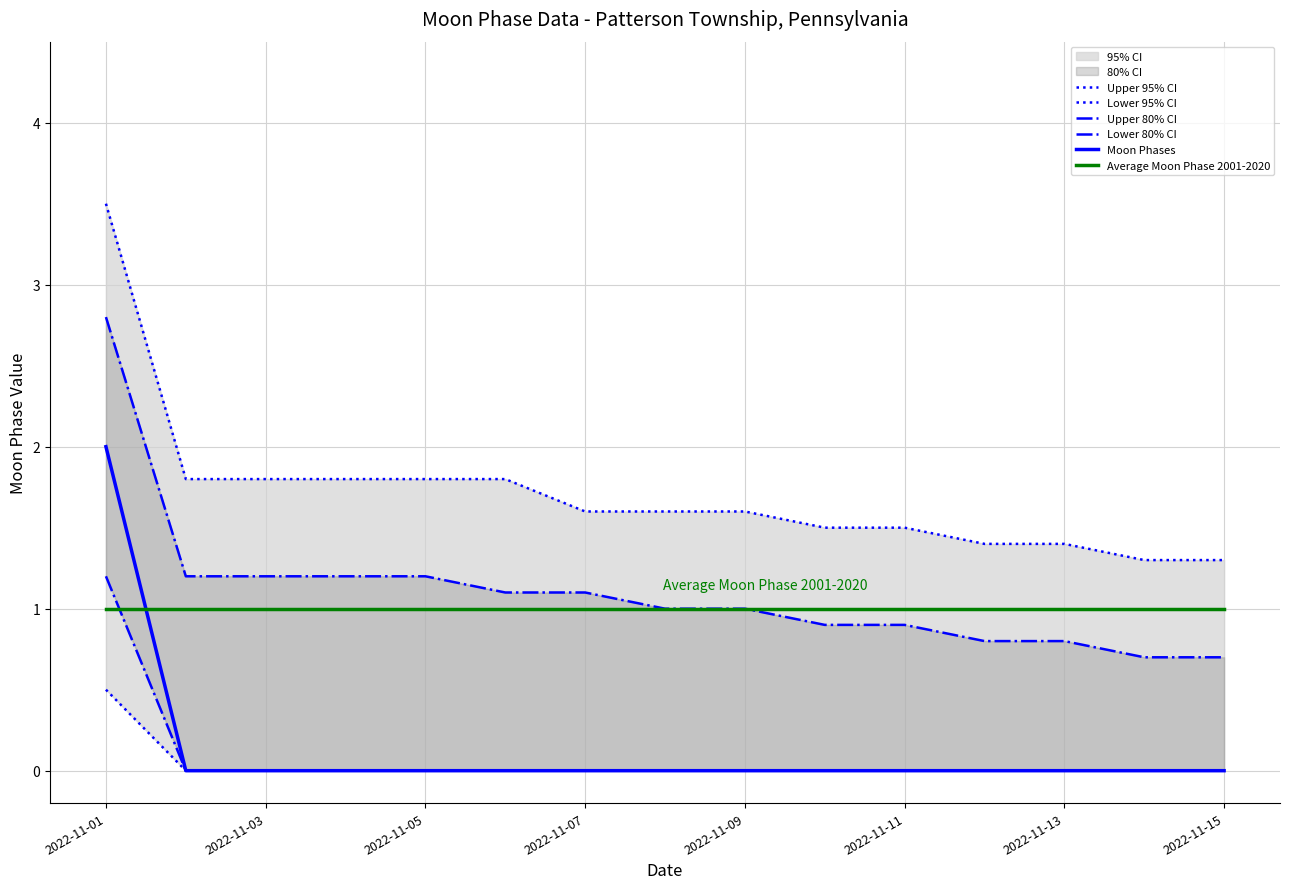

True or false: Lower 95% CI and Average Moon Phase 2001-2020 intersect in this chart.

False